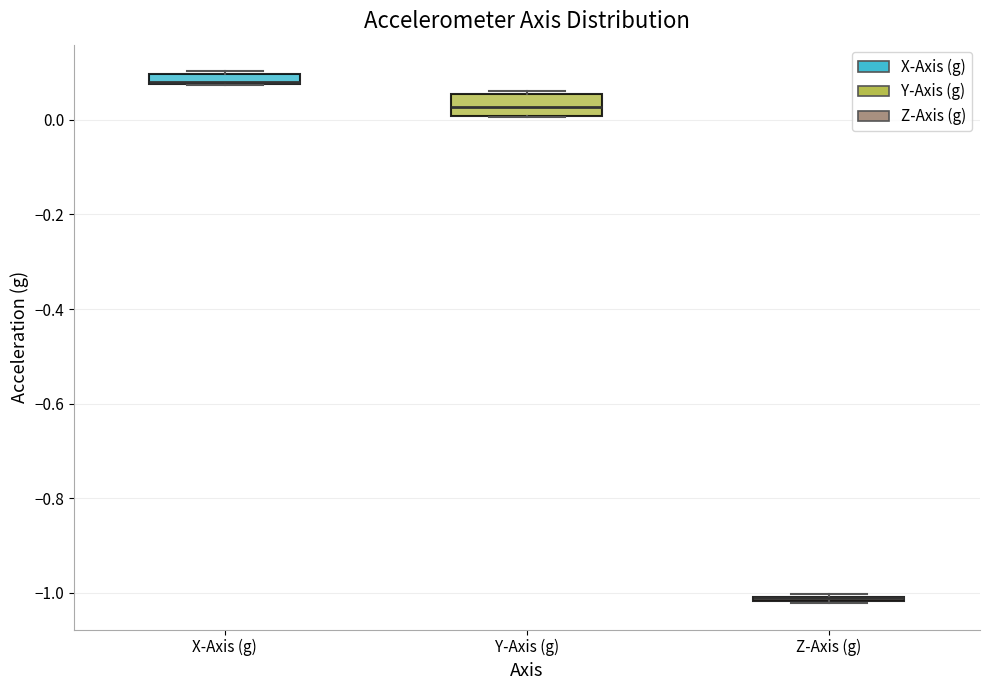

Comparing the boxes themselves (not the whiskers), which one is the tallest?

Y-Axis (g)